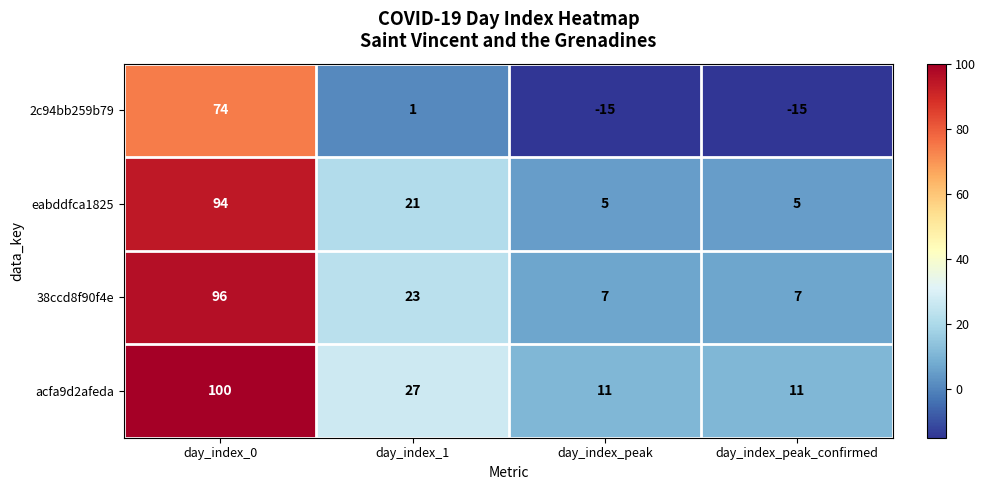

Which series has the largest total across all categories?

acfa9d2afeda